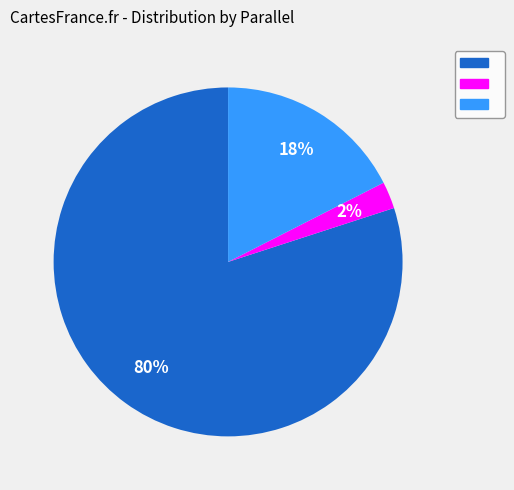

Is there a majority slice in this chart?

Yes